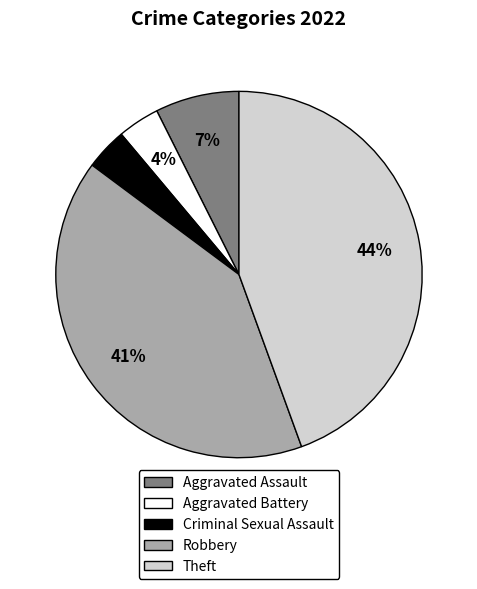

The Aggravated Assault slice represents 7% of the pie. True or false?

True